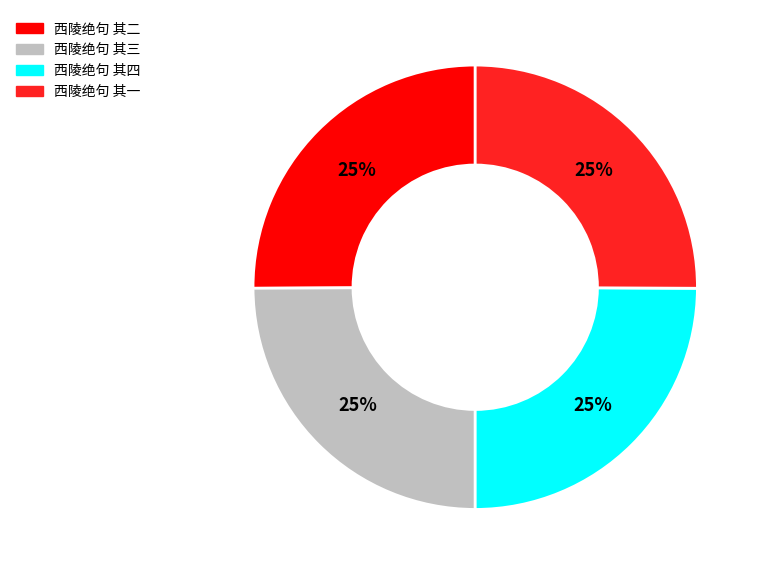

To the nearest percent, what is the average slice percentage?

25%